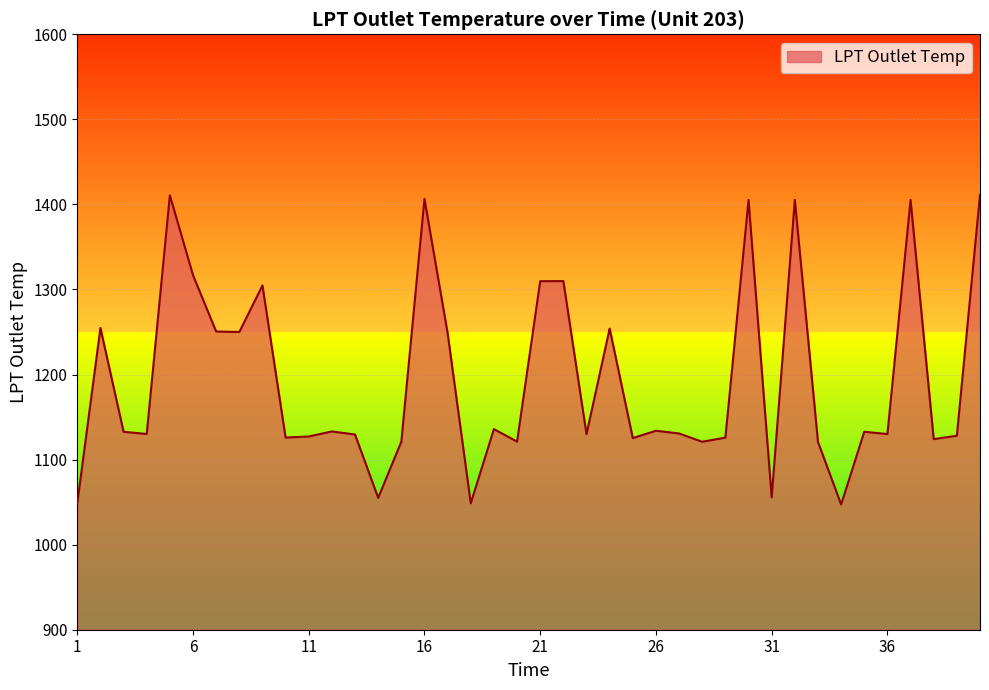

What is the maximum value shown in the chart?

1411.2